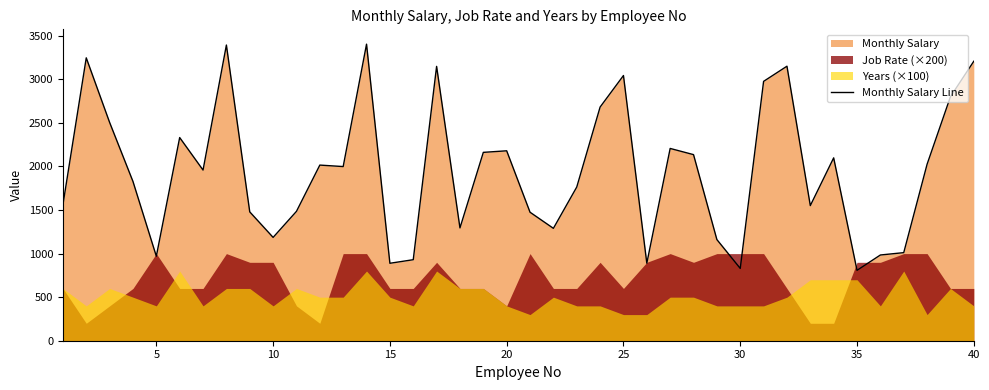

The value of Monthly Salary Line at 40 is 5359. True or false?

False